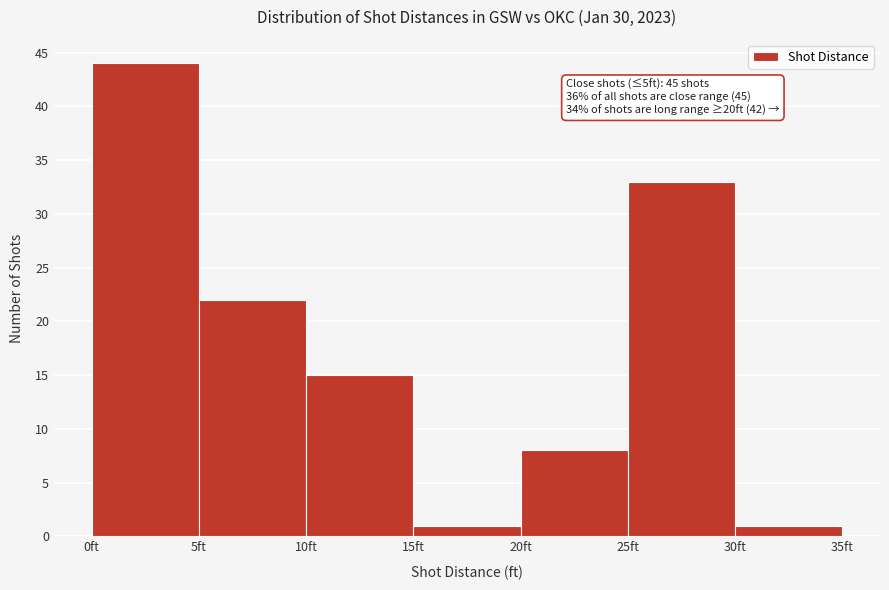

Which range on the x-axis has the tallest bar?

0 to 5